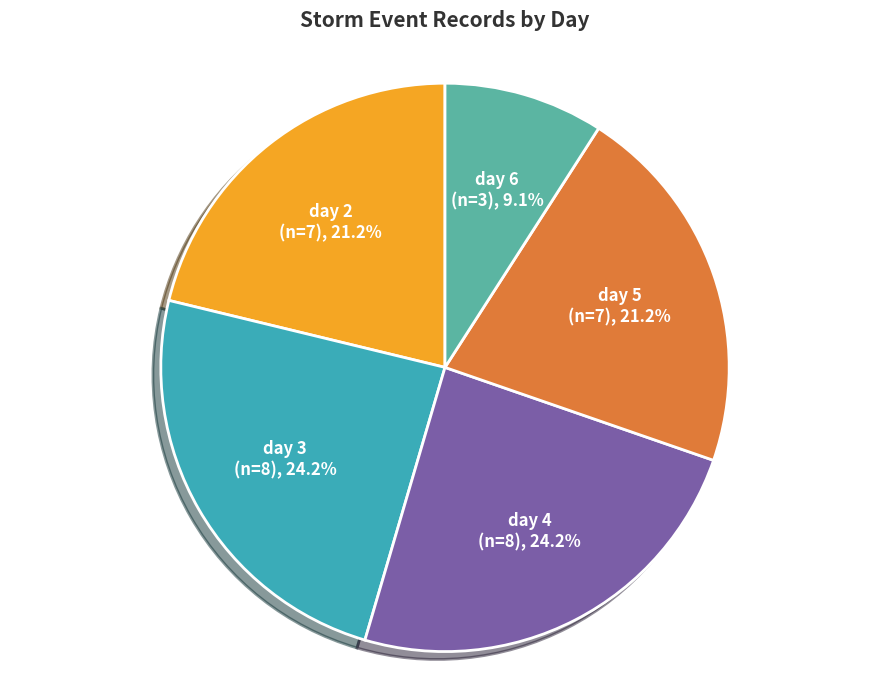

Is the sum of day 2 and day 5 greater than half?

No